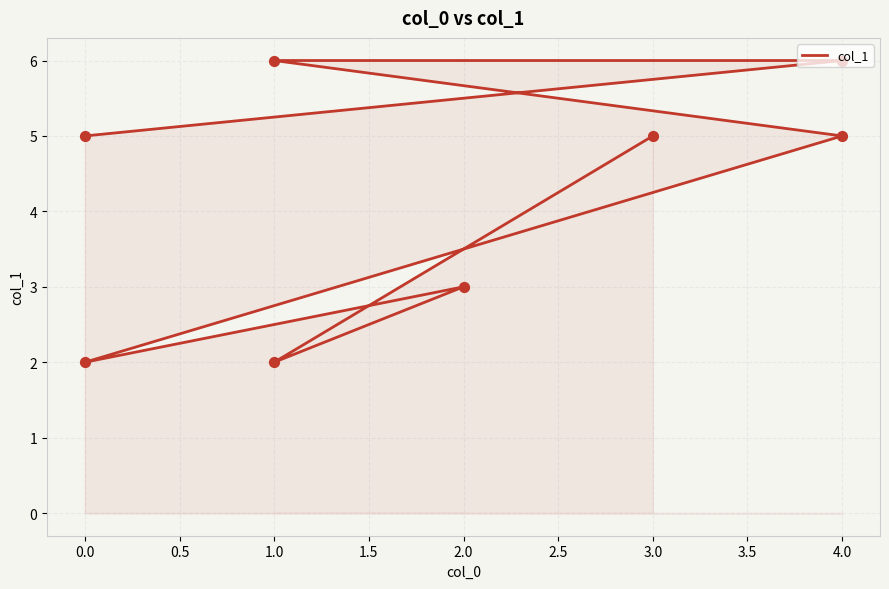

What is the change in value from 4.0 to 0.0?

-4